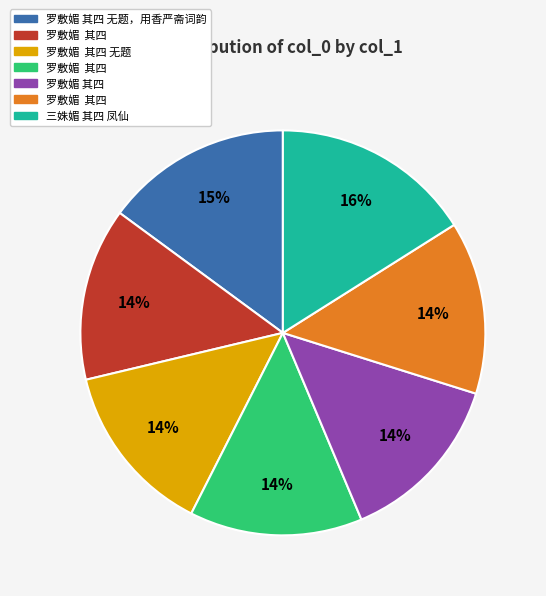

Count the number of slices in the pie.

7